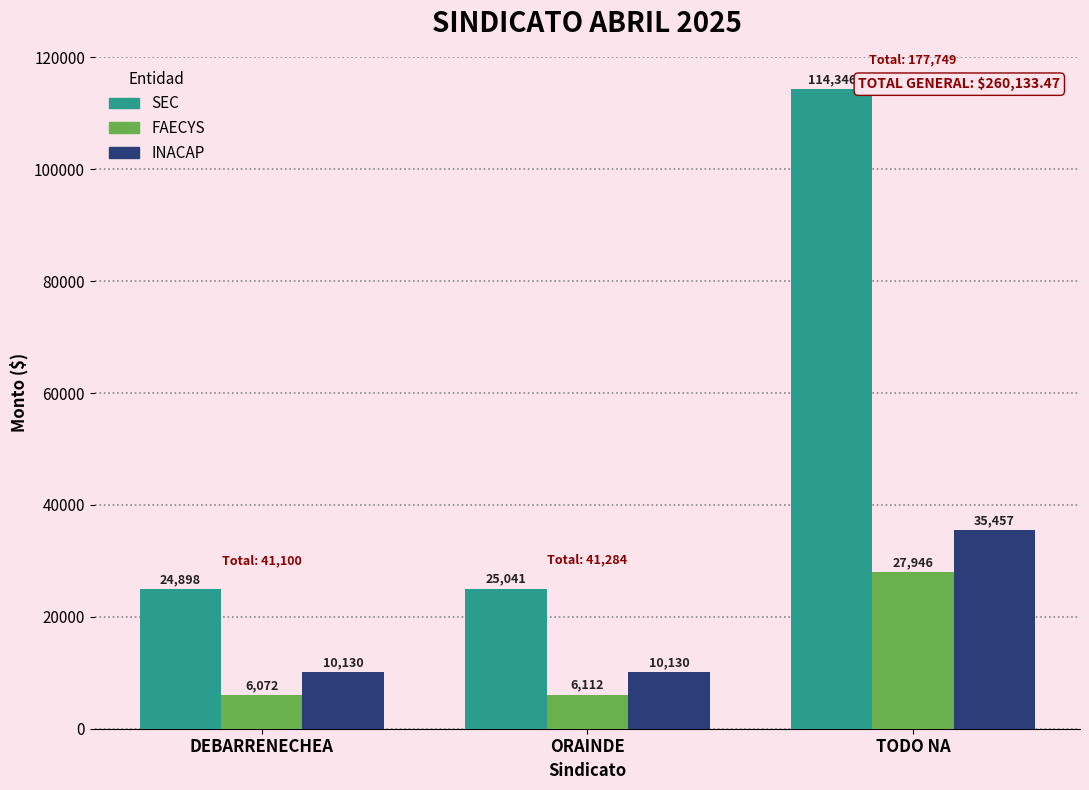

Is it true that SEC equals 41108.6 at DEBARRENECHEA?

False